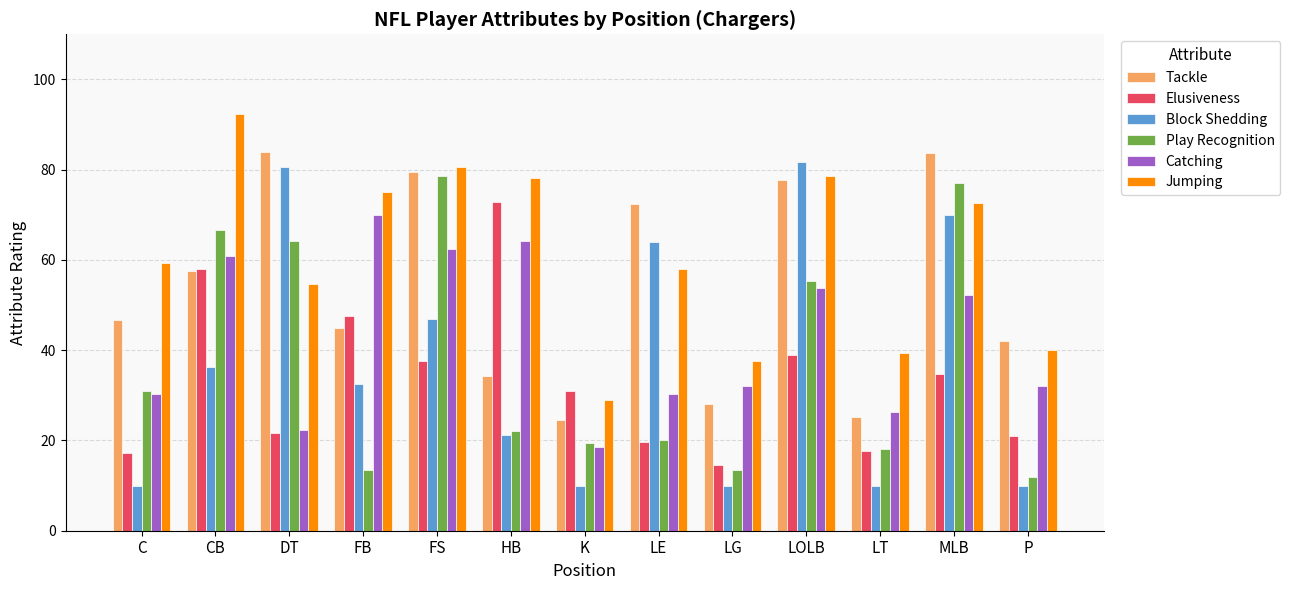

What is the difference between the Catching values at K and FS?

44.0